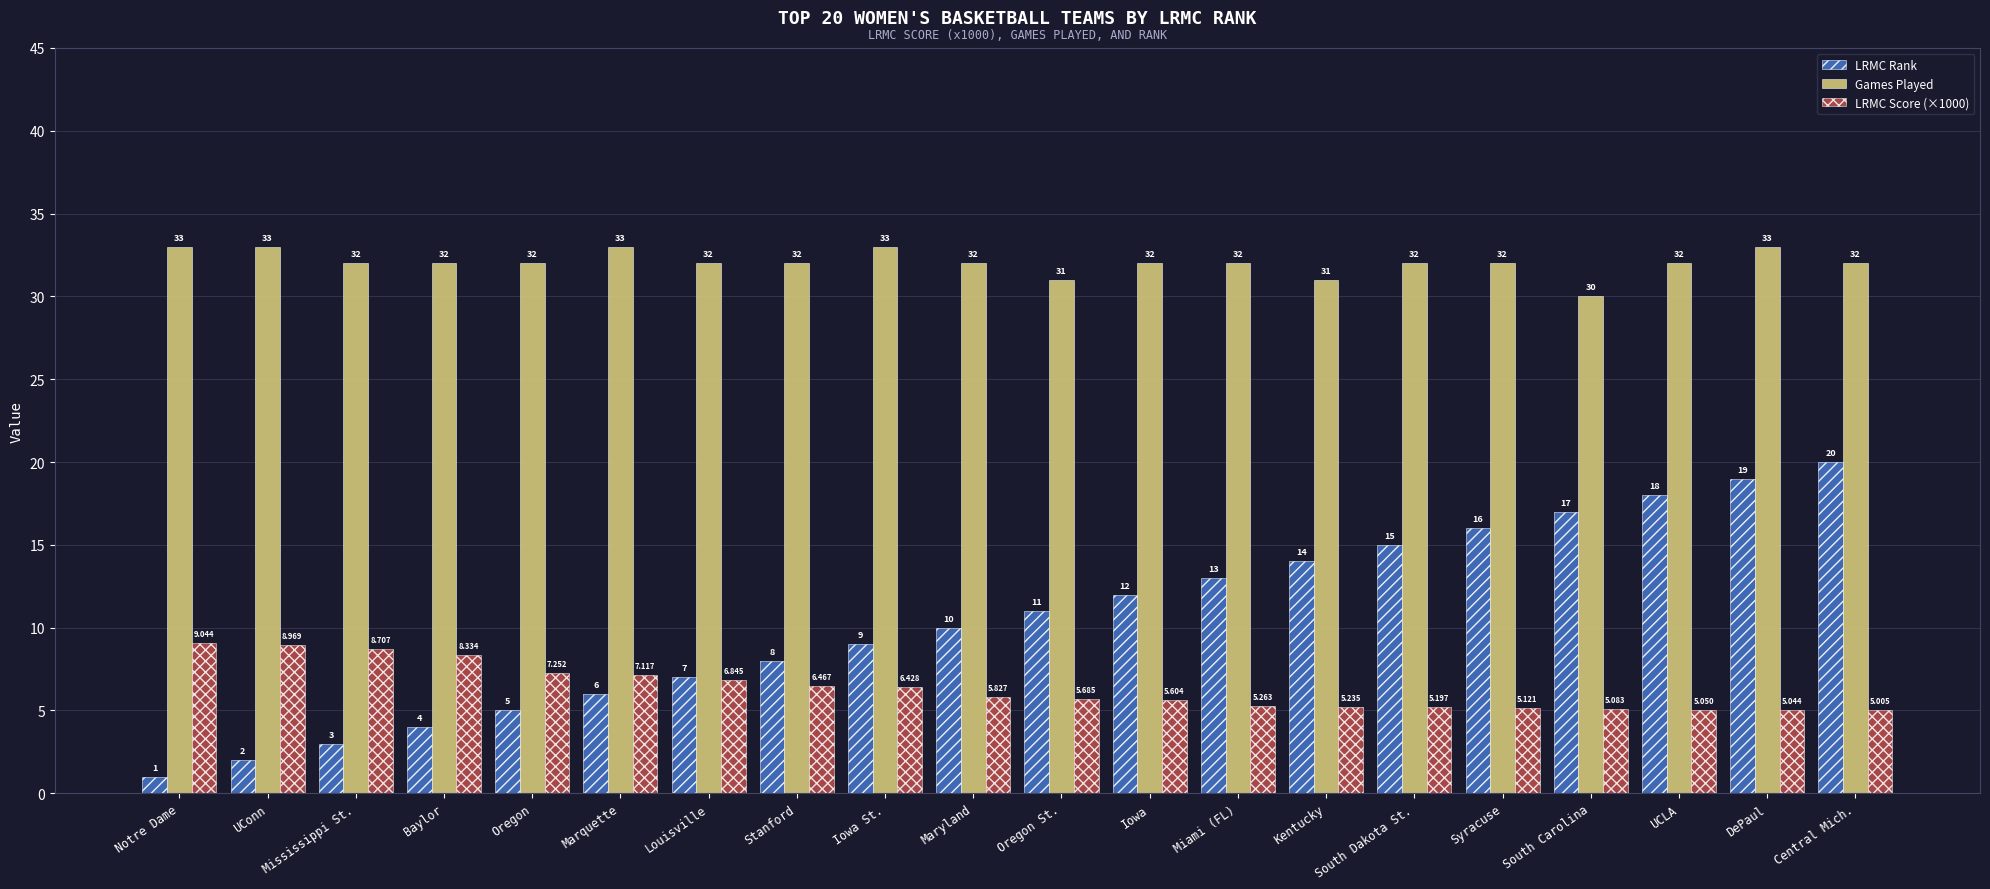

What is the average value of the LRMC Score (×1000) series?

6.4